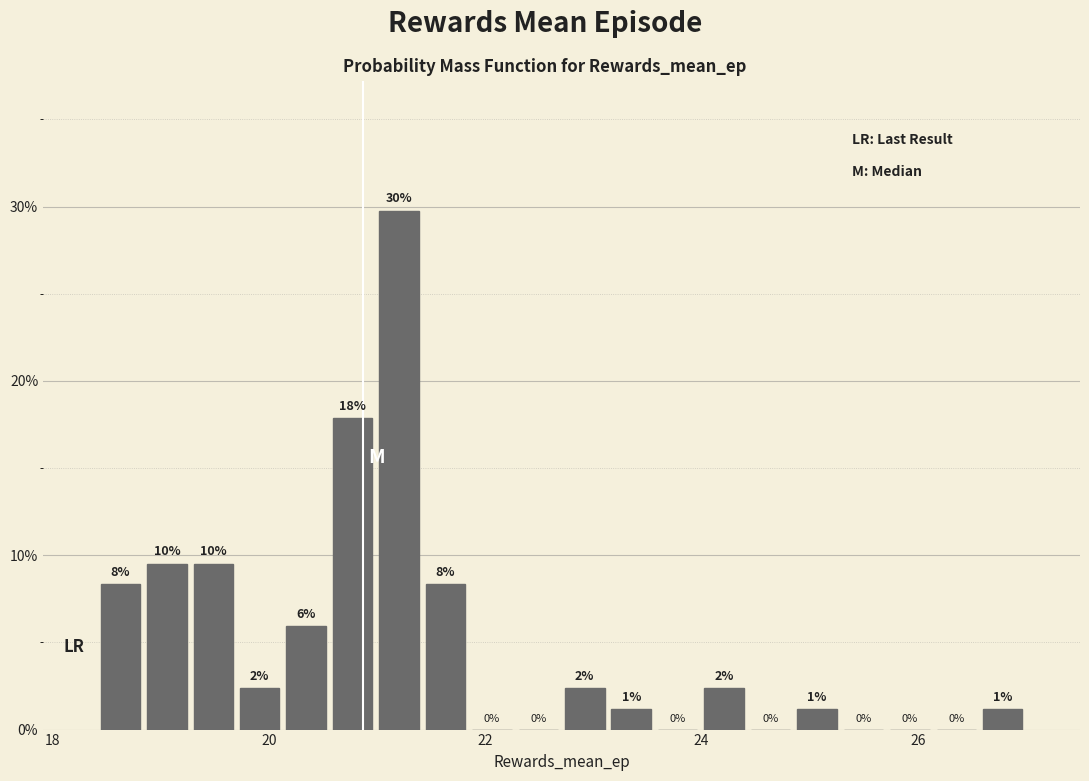

Around what value on the x-axis is the tallest bar? Give the approximate position of its centre, as read against the axis.

21.2